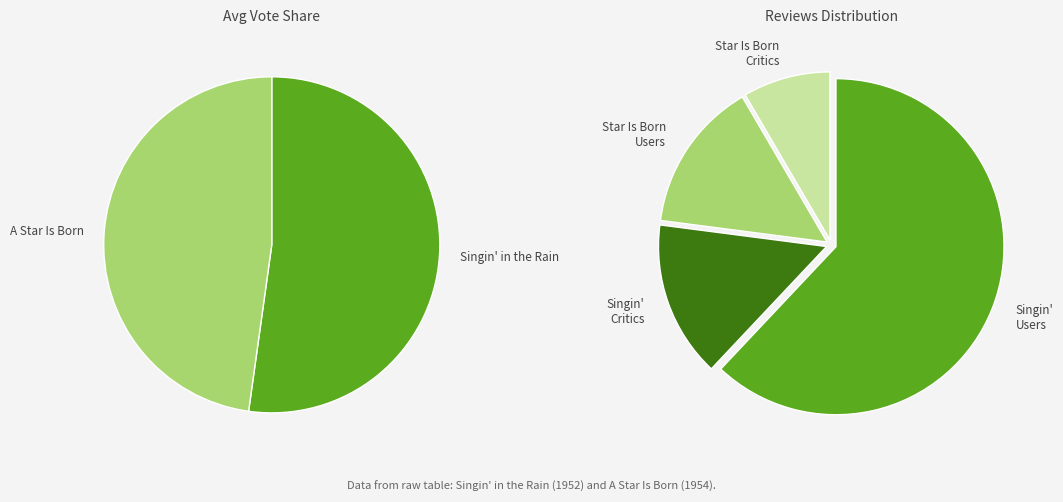

What is the largest slice in the pie chart?

Singin' in the Rain